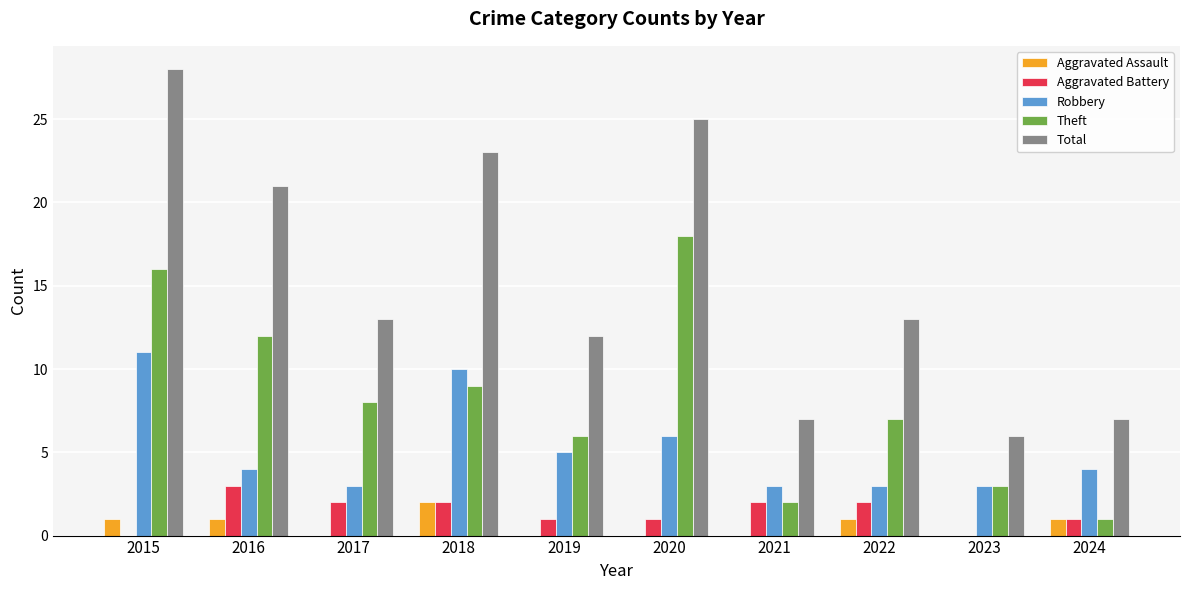

What is the approximate value of Robbery at 2023?

3